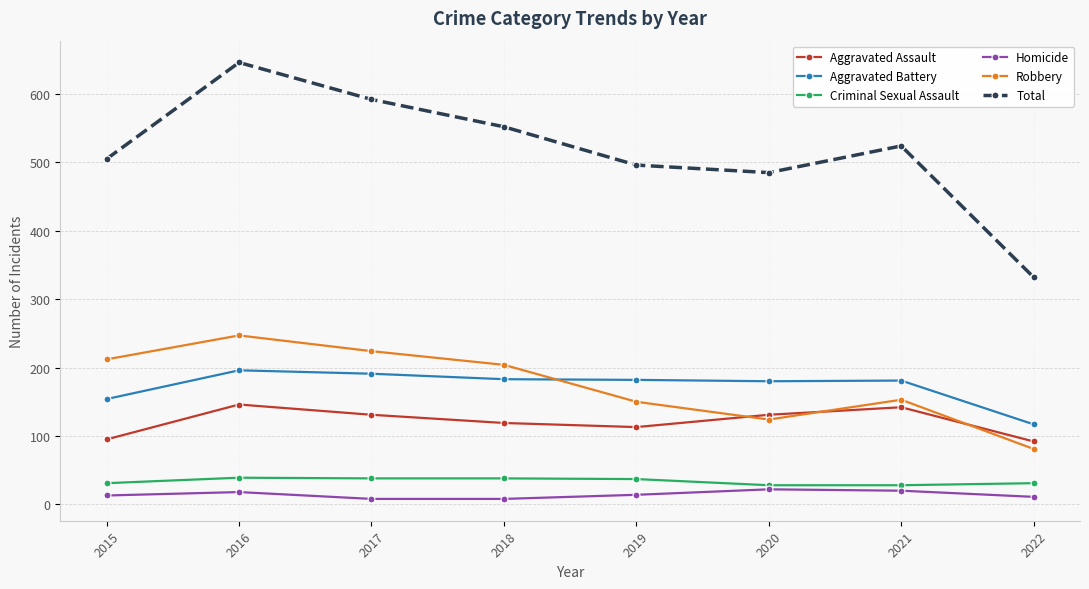

What is the average value of the Aggravated Assault series?

121